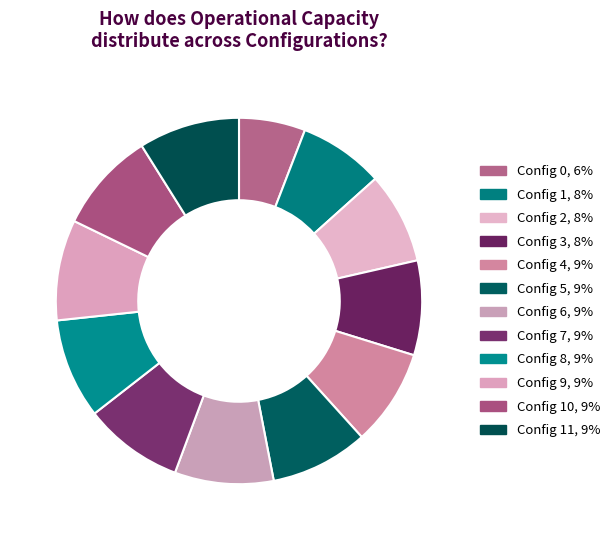

Is there any slice that represents more than half of the pie?

No